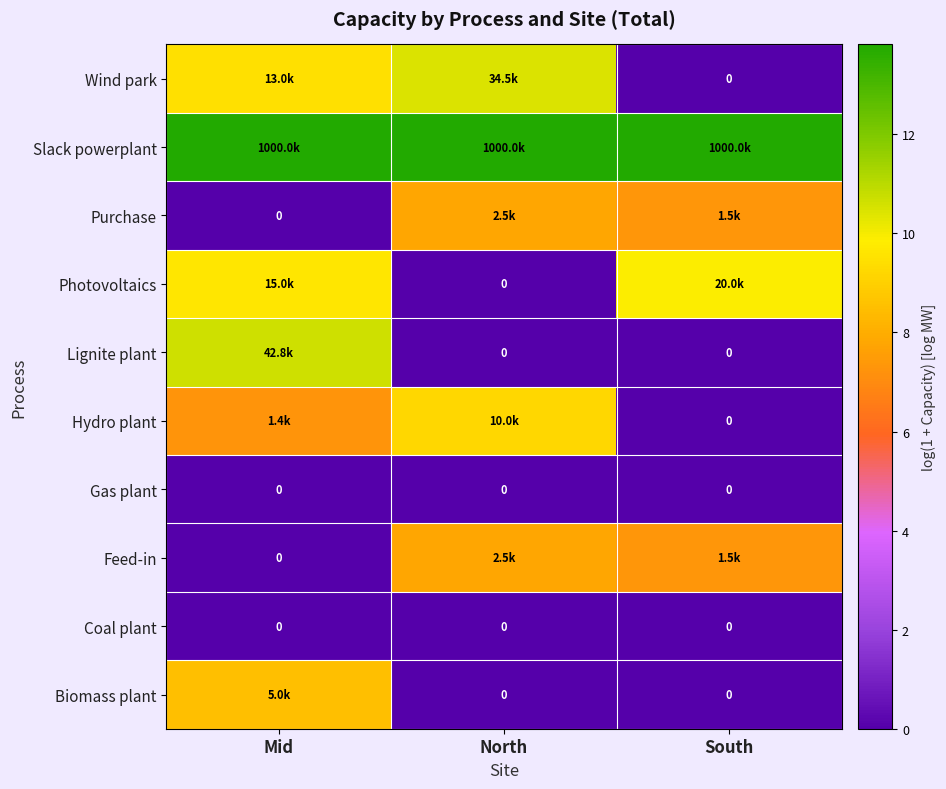

Which series changed the most between Mid and South?

Lignite plant